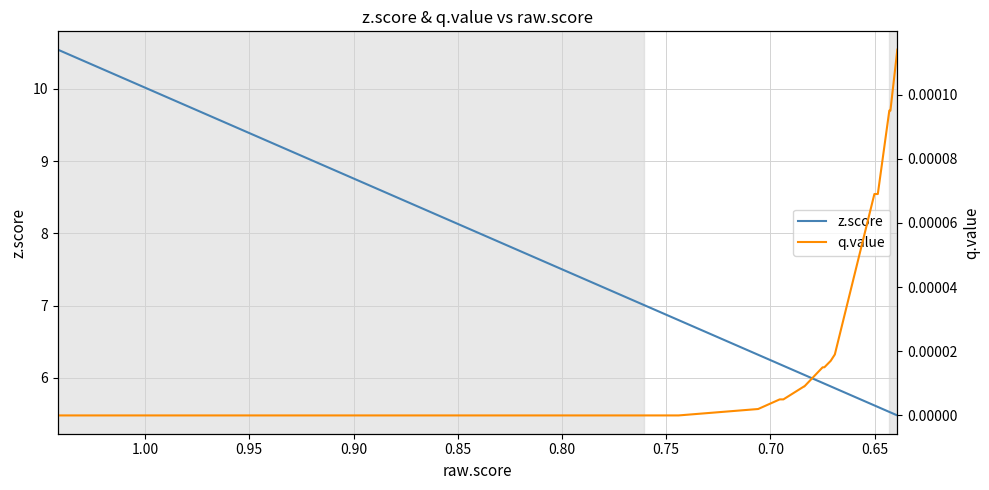

At how many categories does at least one series exceed 5?

20